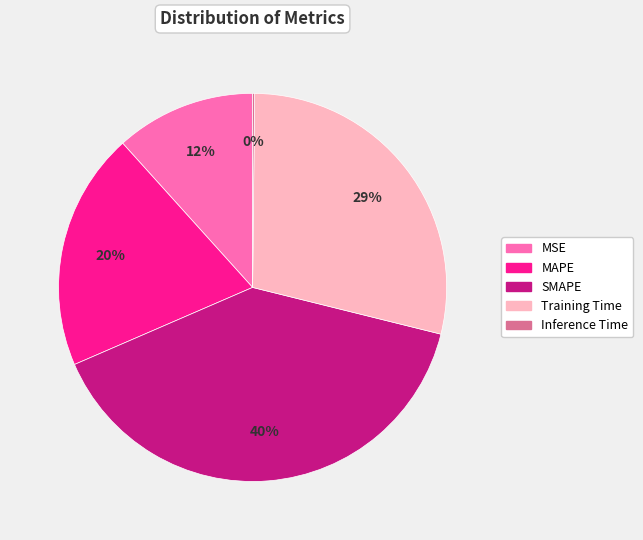

Does MAPE represent more than half of the total?

No